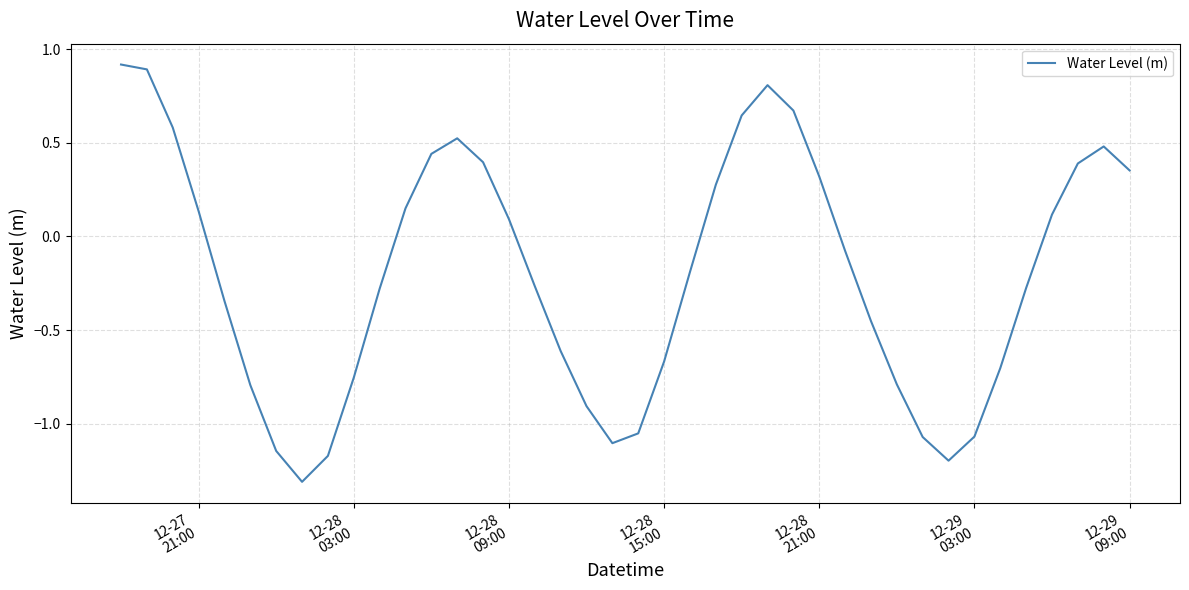

What is the greatest value displayed?

0.9